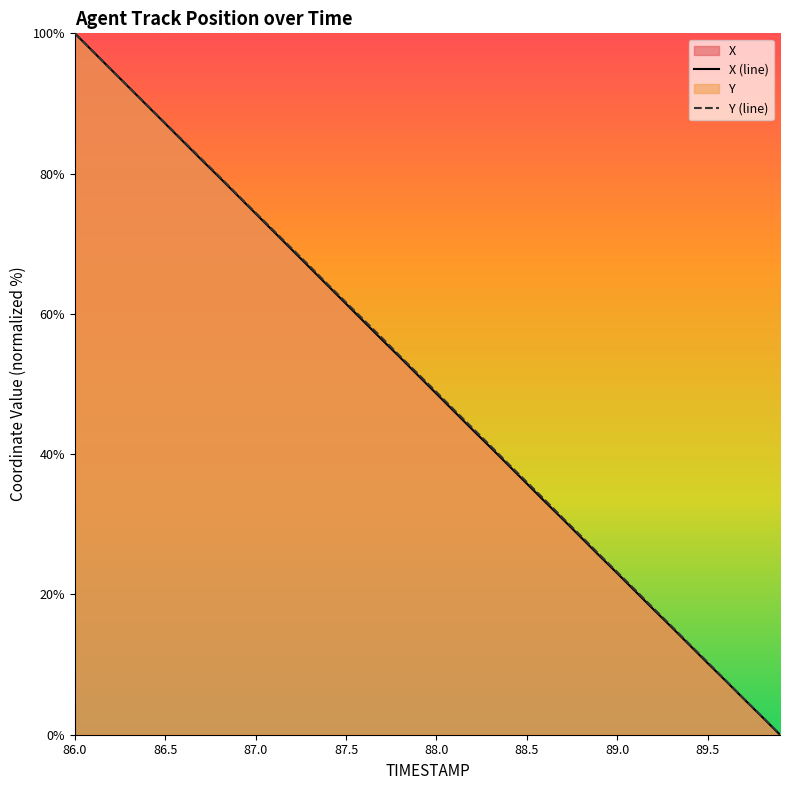

Which category has the lowest value across all series?

89.9